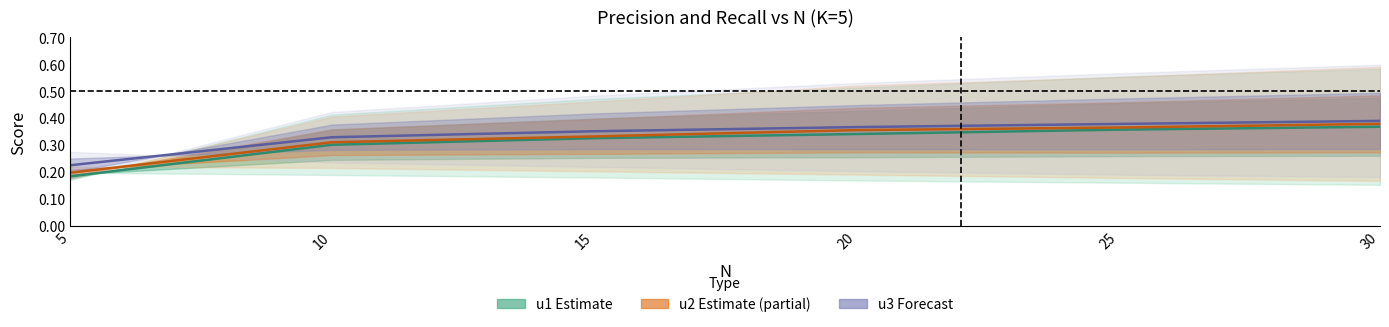

At which category is the sum across all series the highest?

30